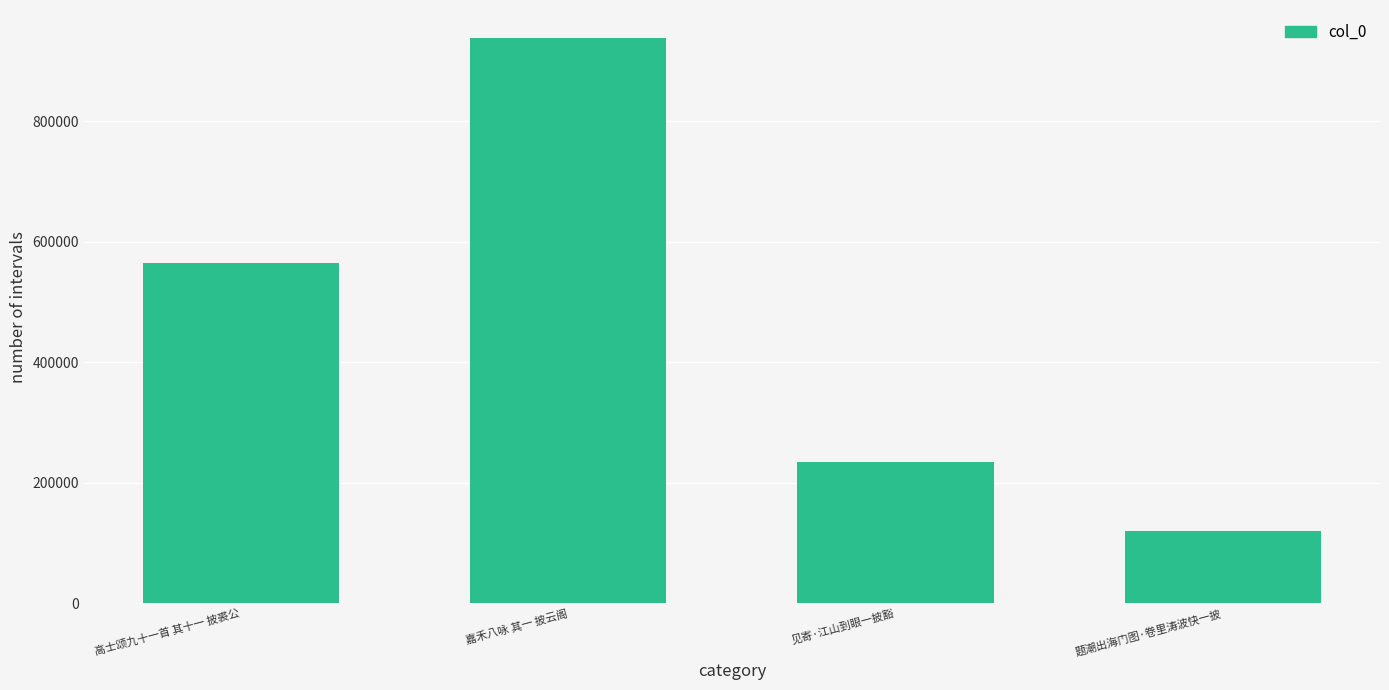

What is the minimum value shown in the chart?

120238